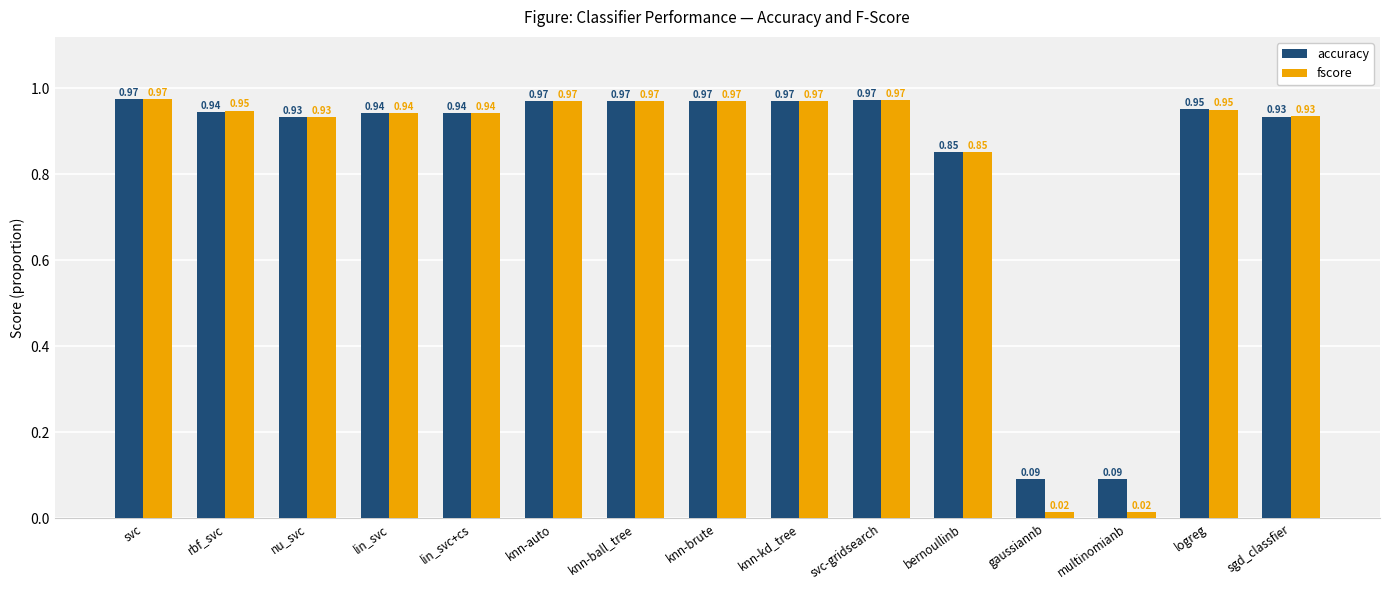

What is the sum of the accuracy values at svc-gridsearch and knn-brute?

1.9